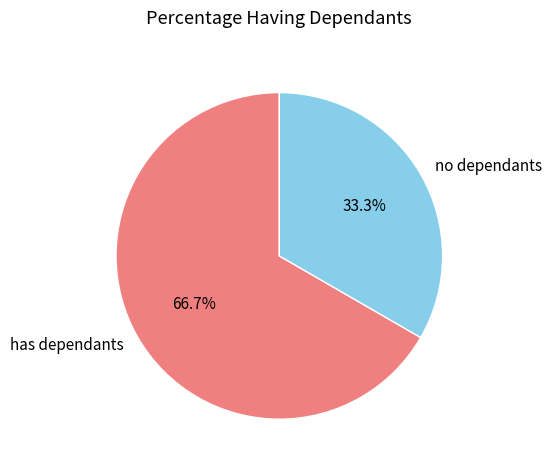

Which has a higher value, no dependants or has dependants?

has dependants